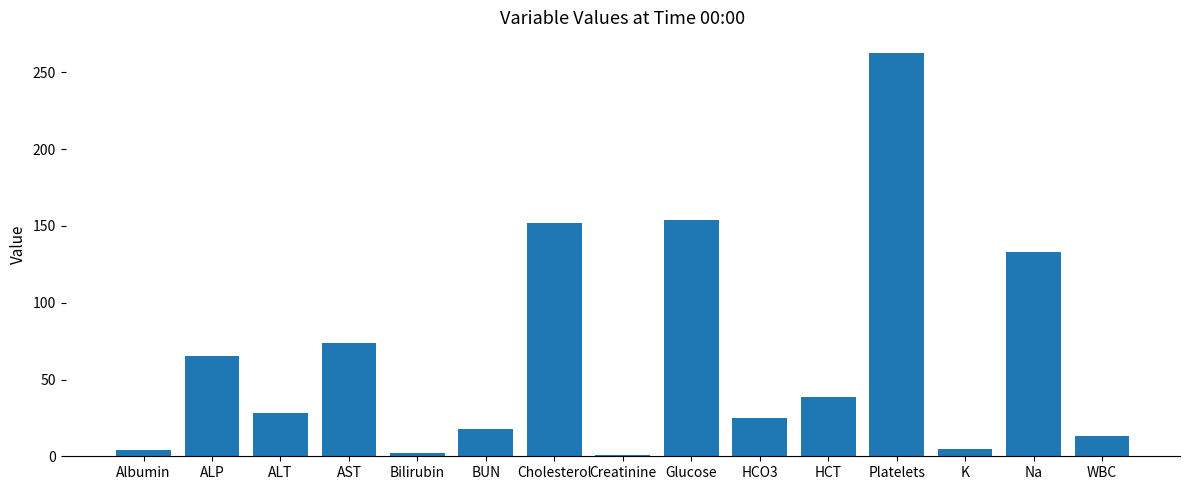

Are the bars horizontal?

No